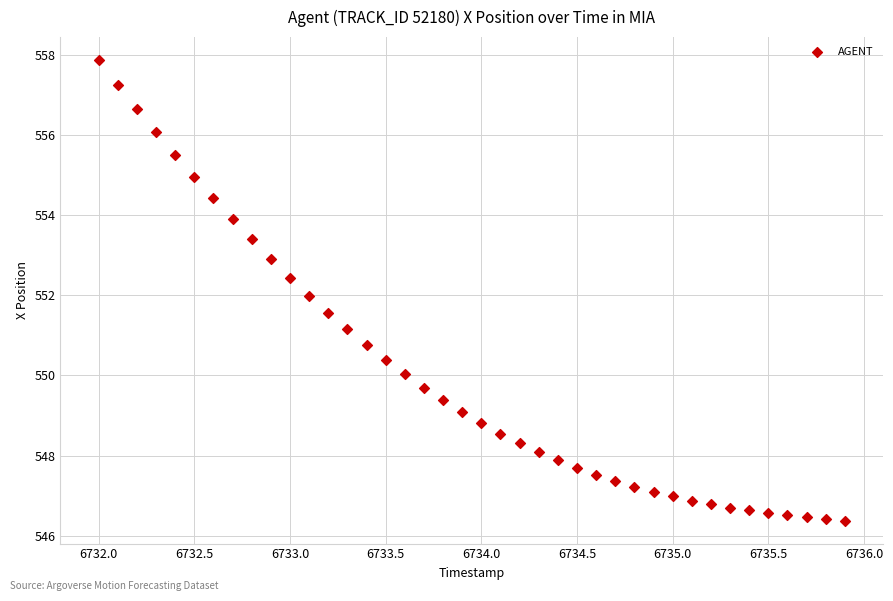

What is the range of Y values (max minus min)?

11.5